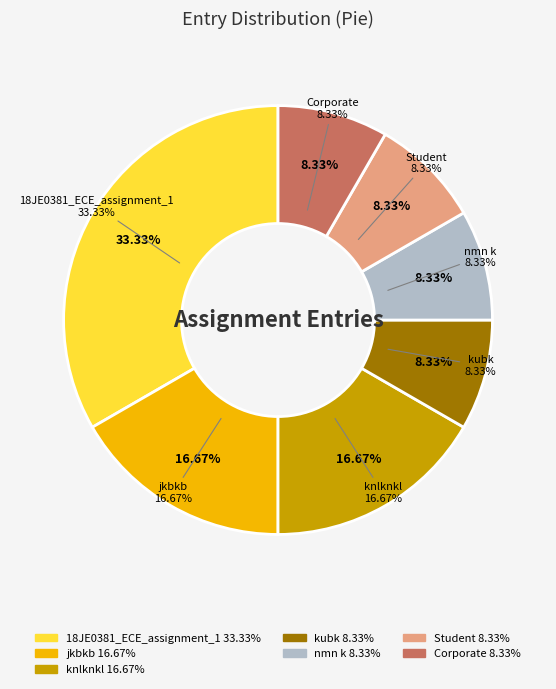

What is the largest slice in the pie chart?

18JE0381_ECE_assignment_1